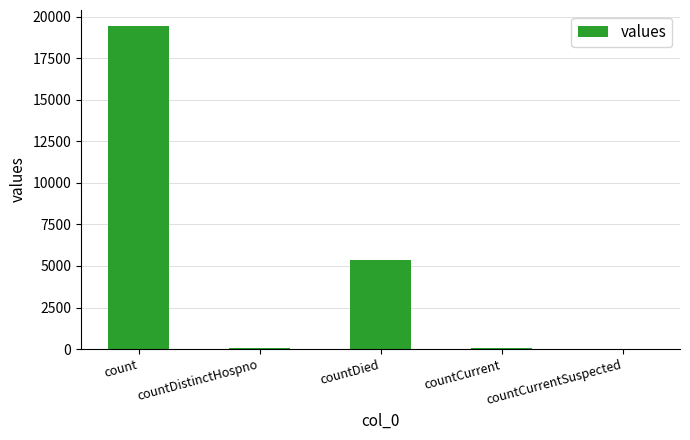

At which category does the chart reach its peak across all series?

count